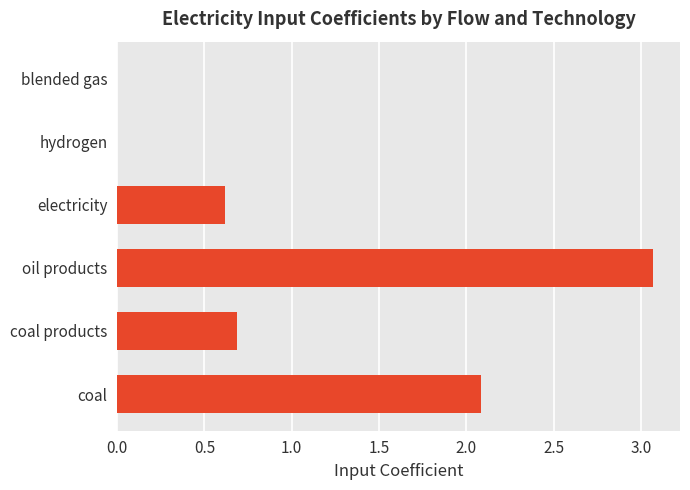

Count the number of data series in this chart.

1